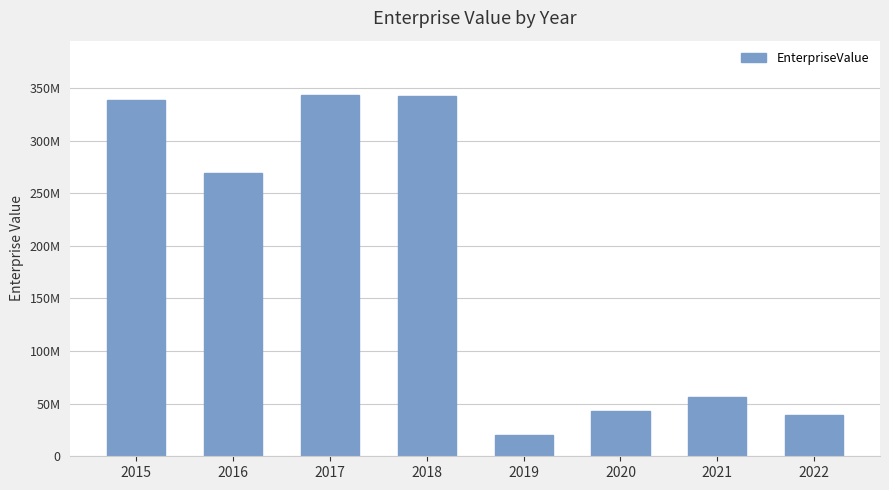

What is the average value?

181571924.8